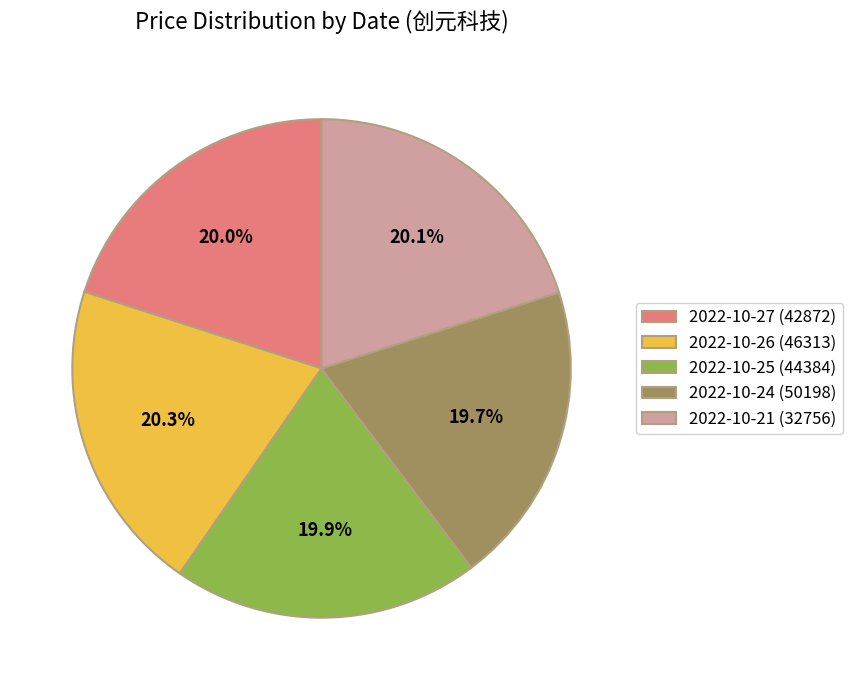

What percentage is NOT represented by 2022-10-26 (46313)?

79.7%